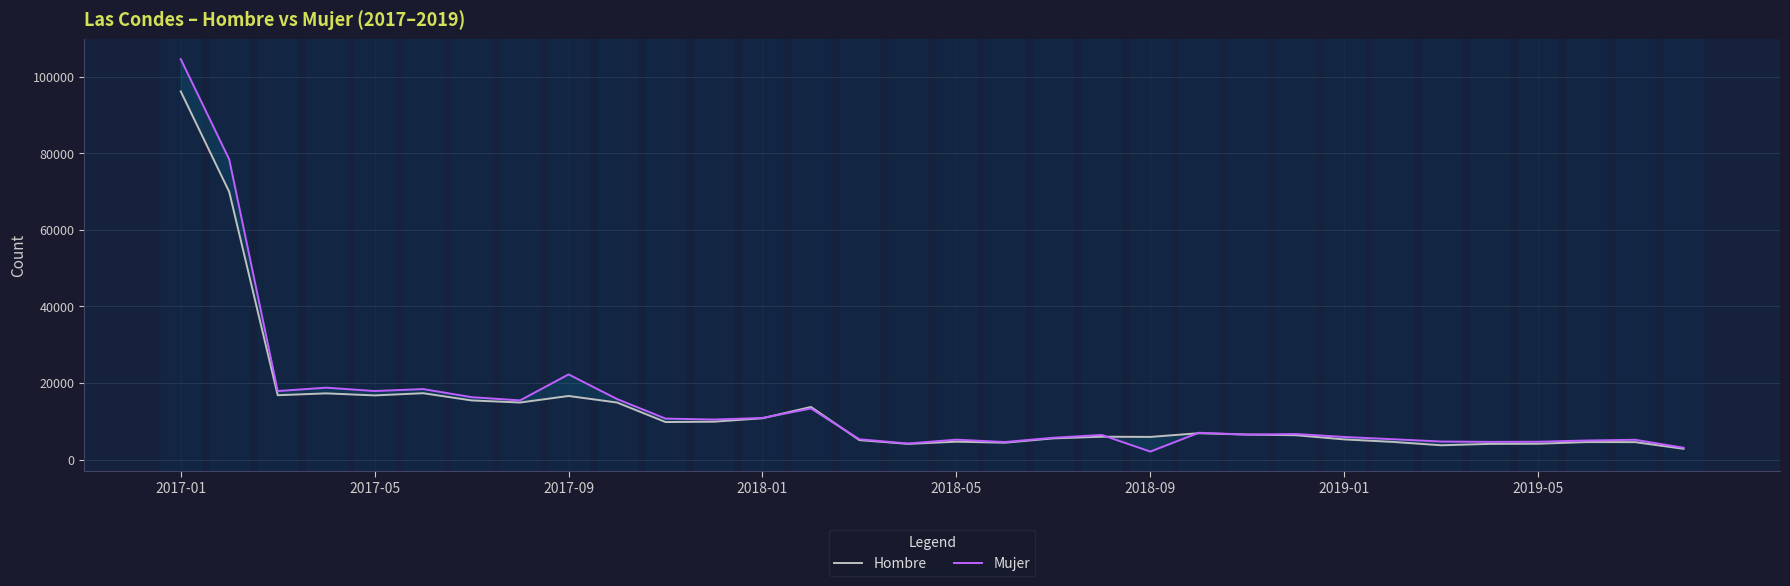

What are all the series names shown in the legend?

Hombre, Mujer